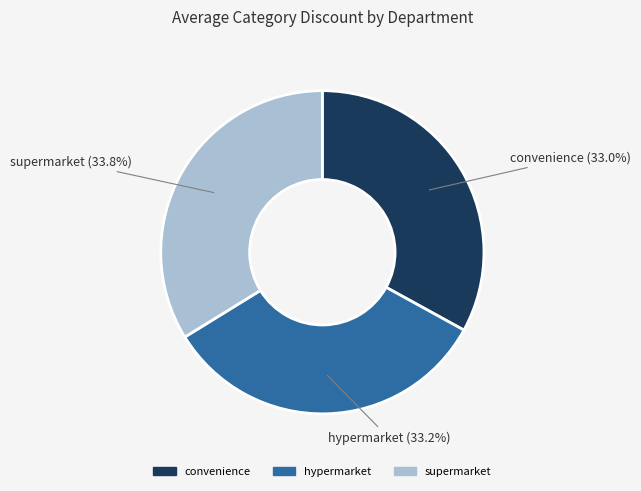

How much of the chart is everything except convenience?

67.0%